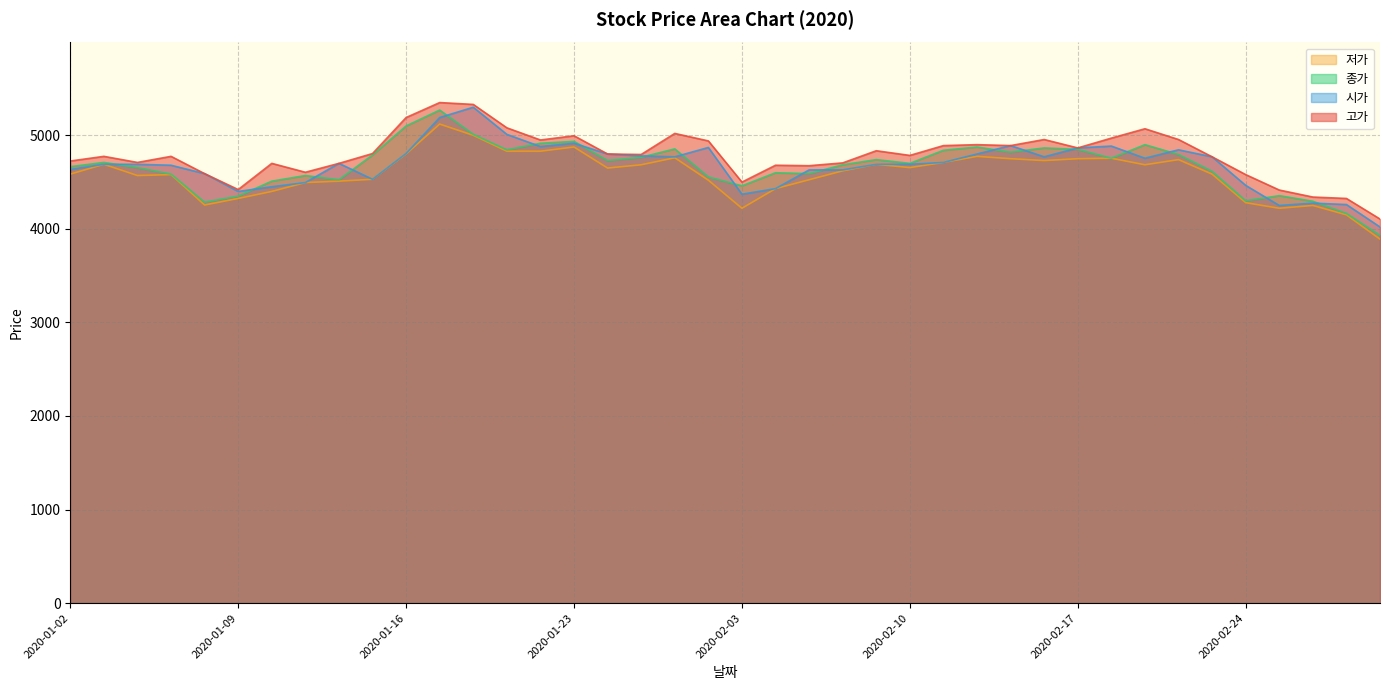

Which series has the largest total across all categories?

고가